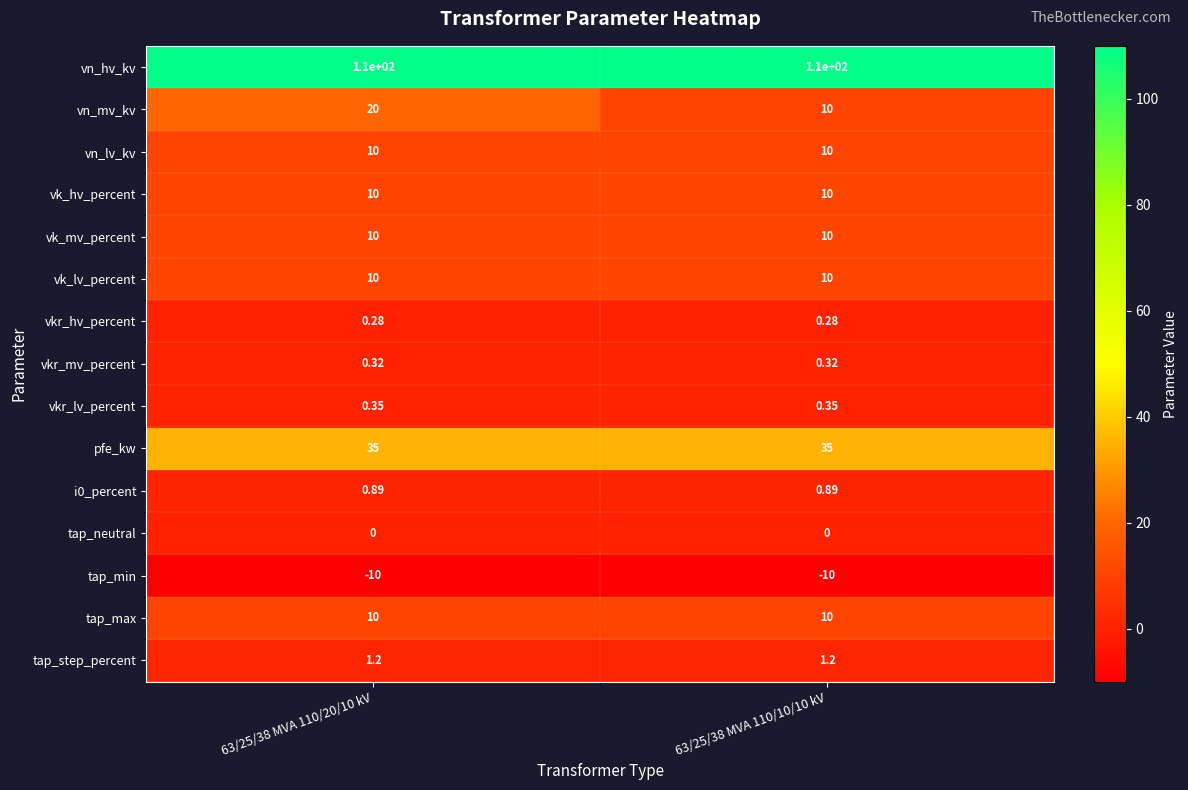

Is the value of vn_mv_kv at 63/25/38 MVA 110/20/10 kV greater than the value of vkr_hv_percent at 63/25/38 MVA 110/10/10 kV?

Yes